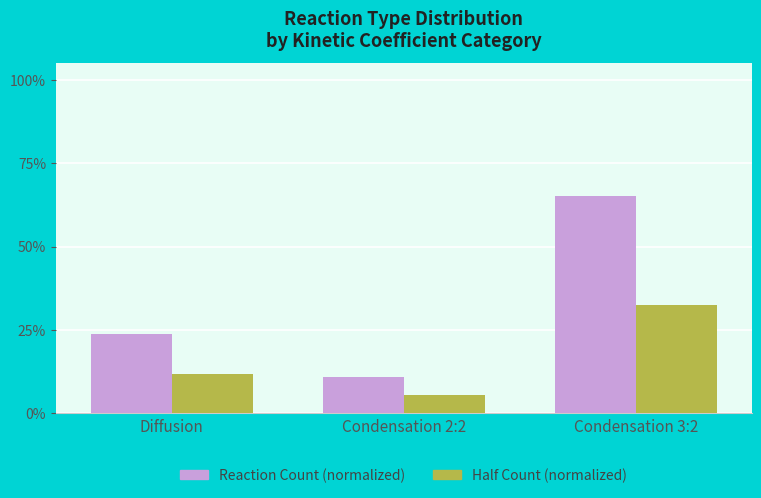

Where is Reaction Count (normalized) nearest to the value 0?

Condensation 2:2